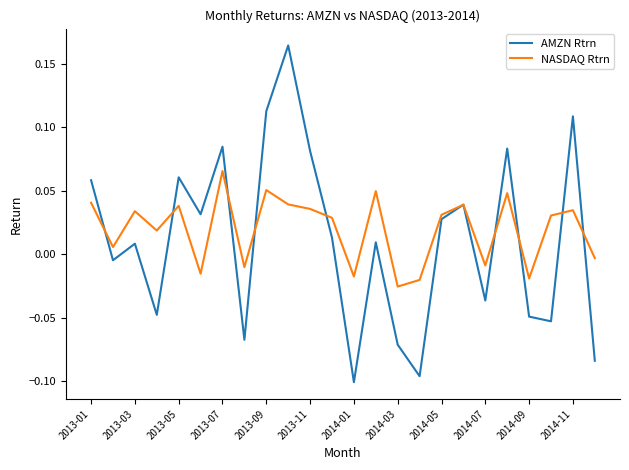

Which series has the largest range (max minus min)?

AMZN Rtrn